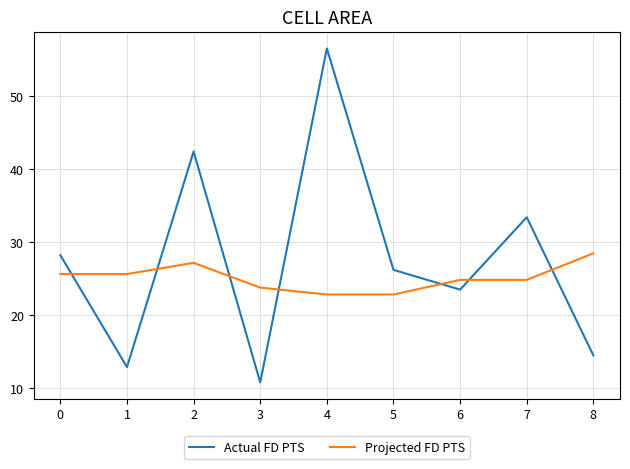

What is the difference between the second highest and second lowest values in the Projected FD PTS series?

4.3